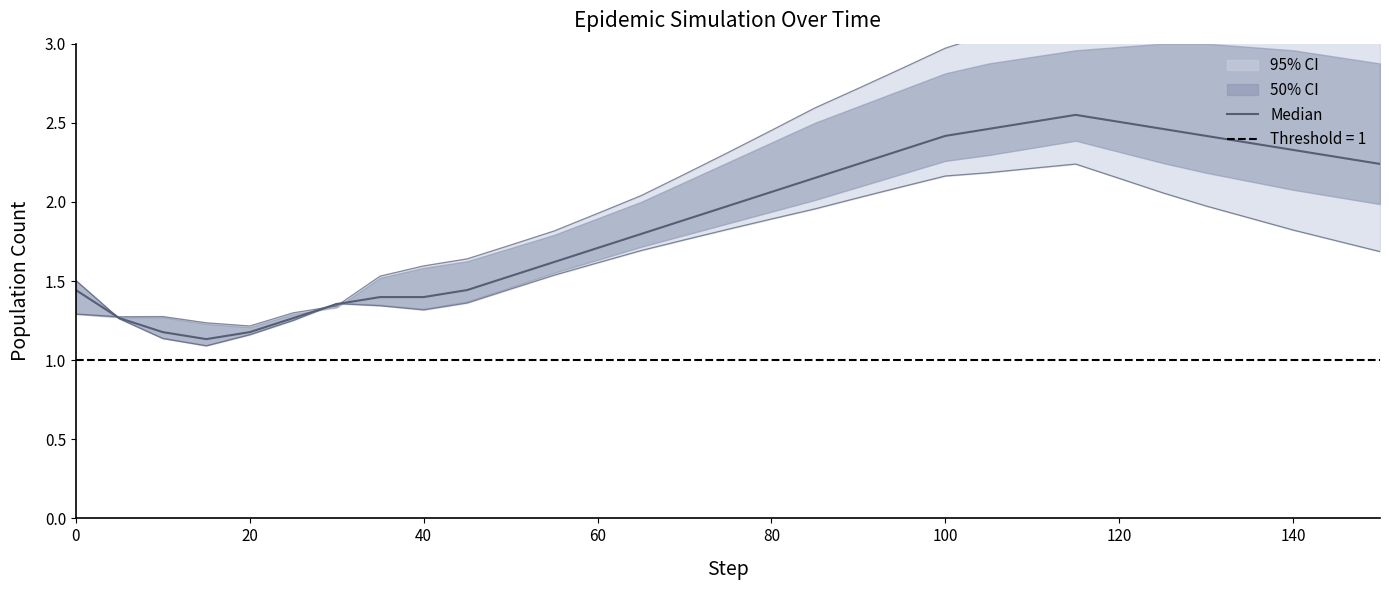

What is the difference between the second highest and second lowest values?

1.3